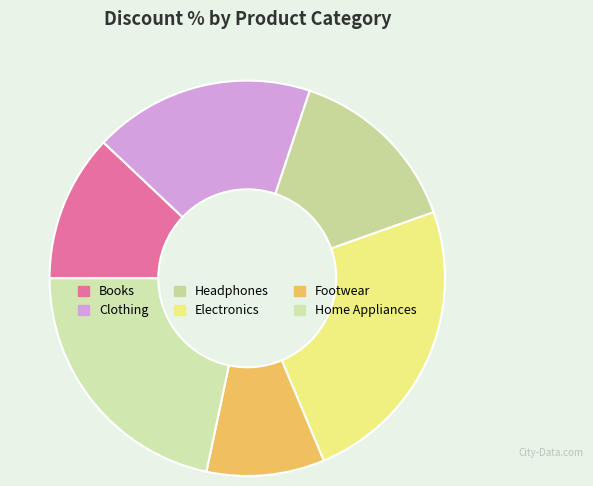

Which category has the smallest portion of the pie?

Footwear